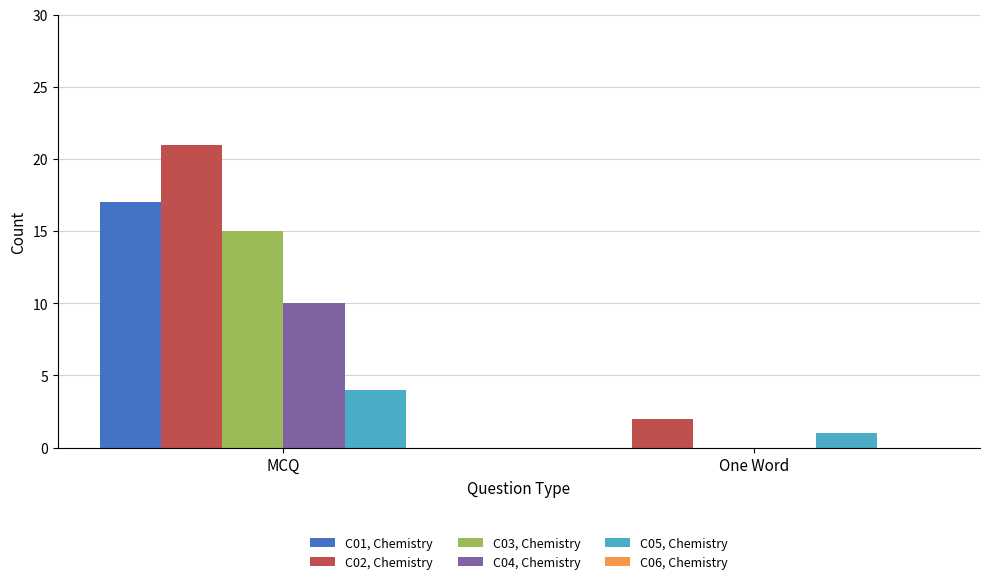

The C03, Chemistry series shows -8 at One Word. True or false?

False